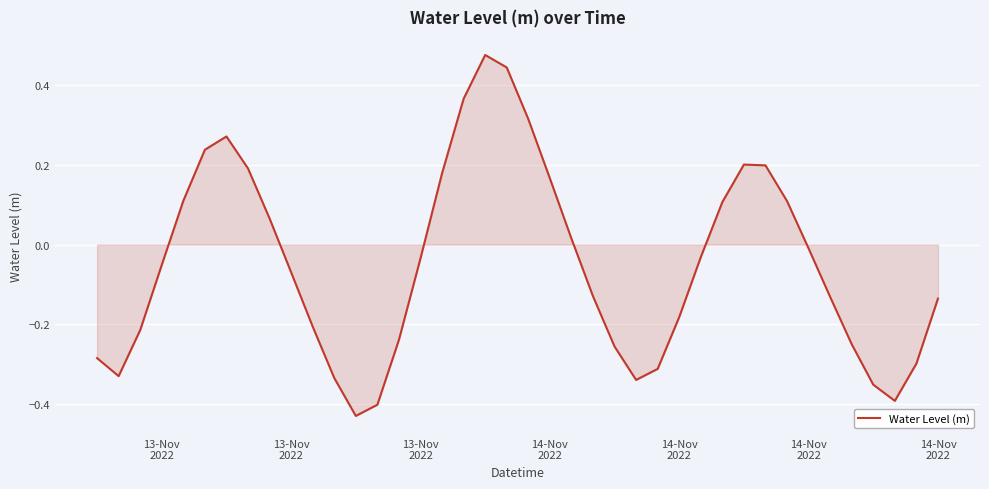

How many lines are shown in the chart?

1